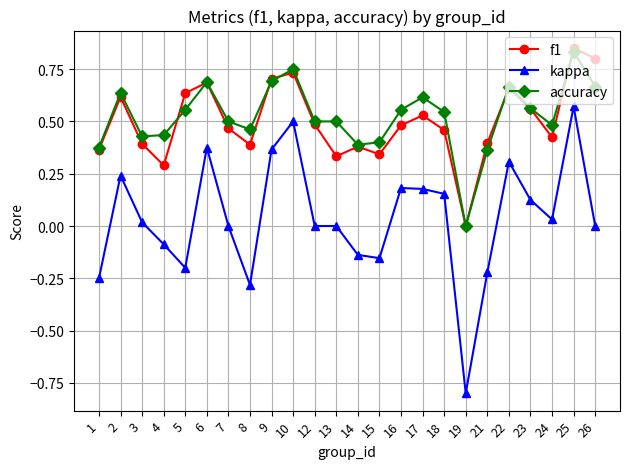

Count the f1 values in the range 0 to 1.

24